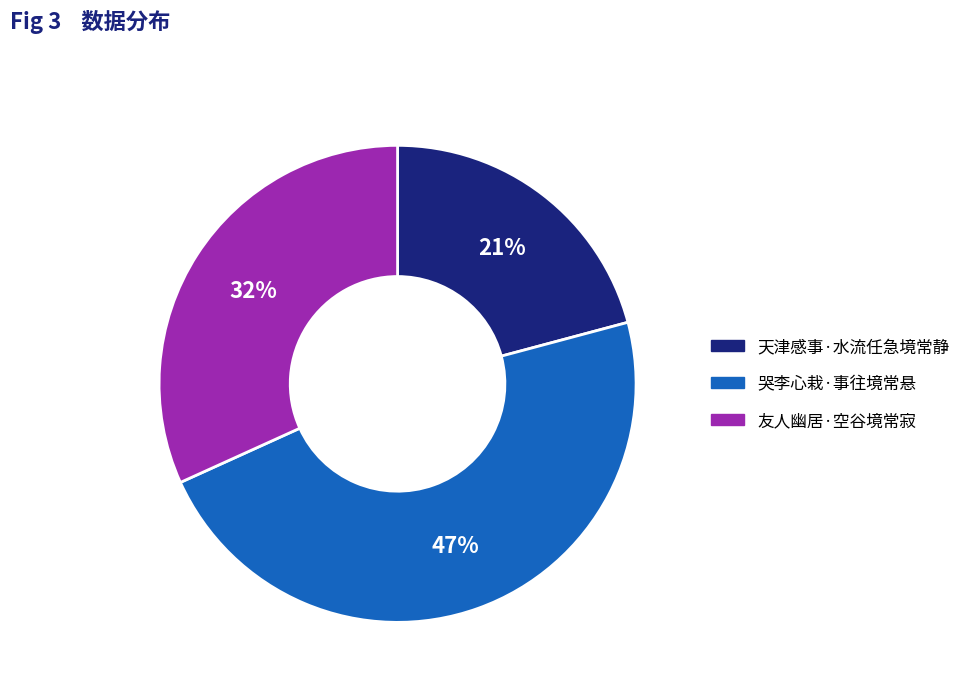

Is the sum of 哭李心栽·事往境常悬 and 友人幽居·空谷境常寂 greater than half?

Yes